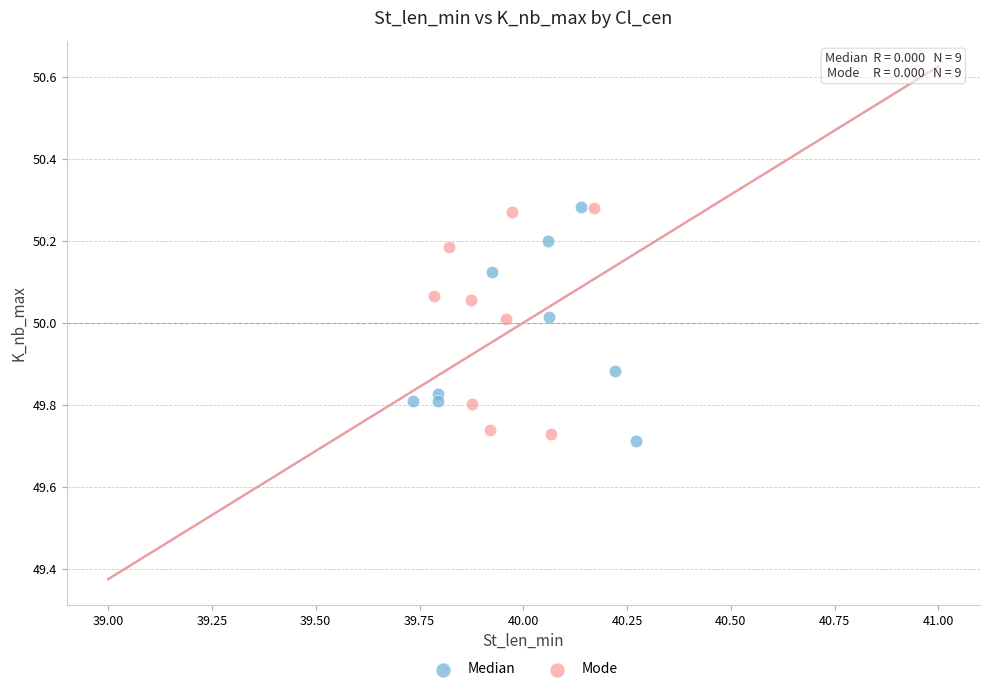

Which series contains the lowest Y value?

Median